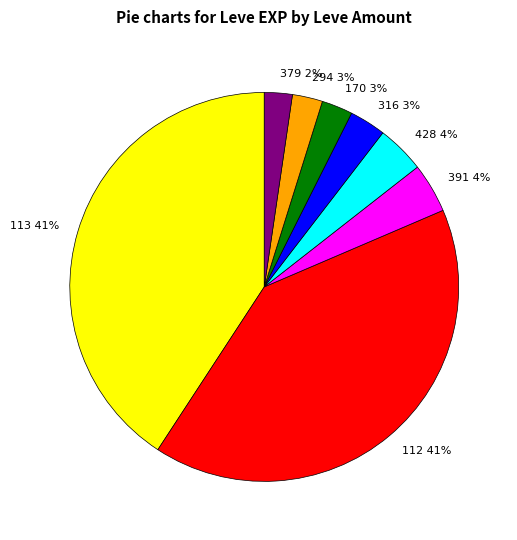

What percentage is the 170 3% slice, to the nearest percent?

3%